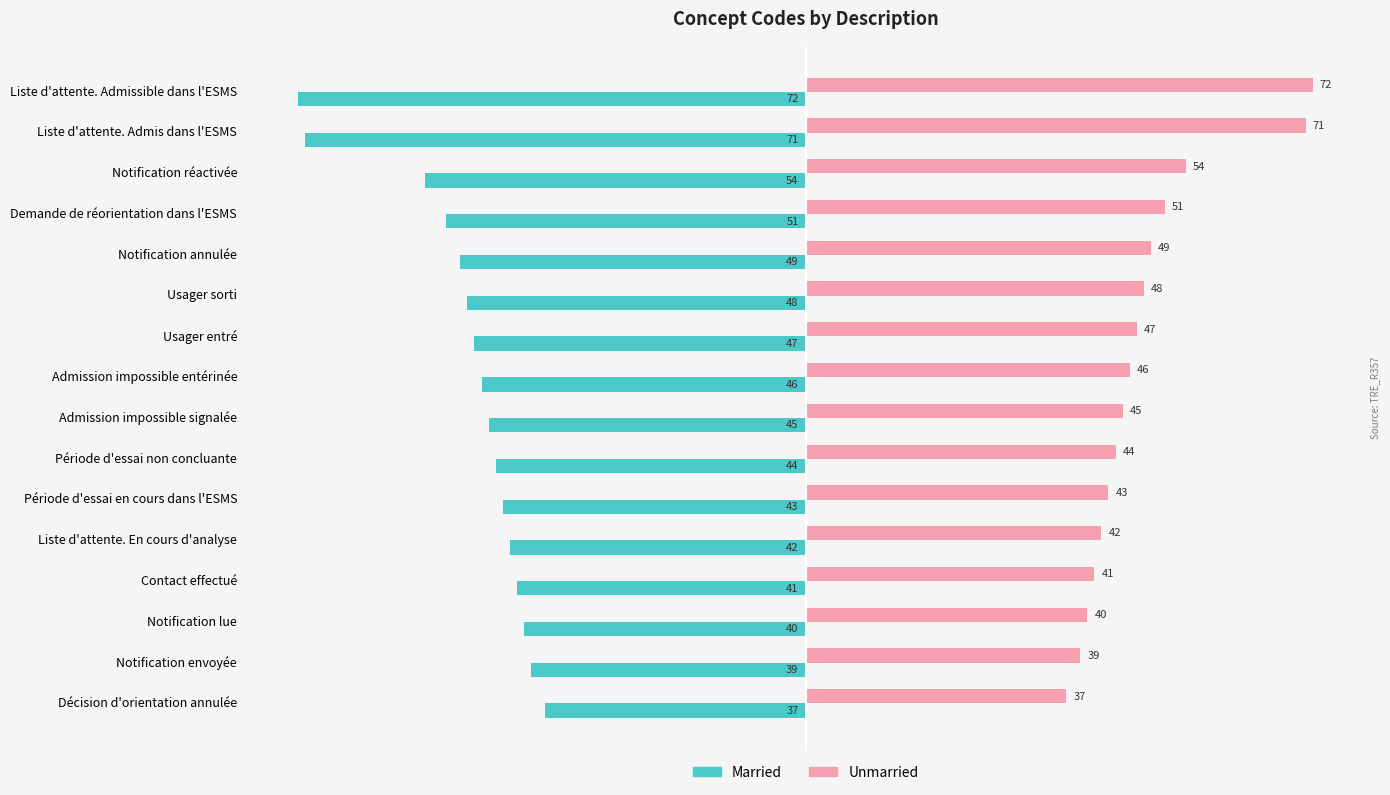

How many data points does each series have?

16